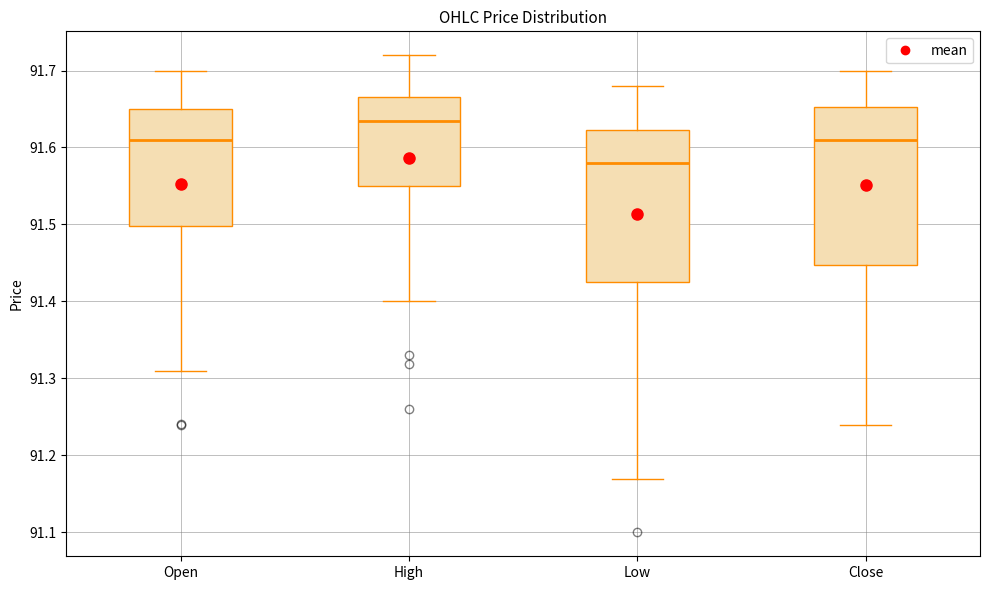

Which box's median line is the highest?

High